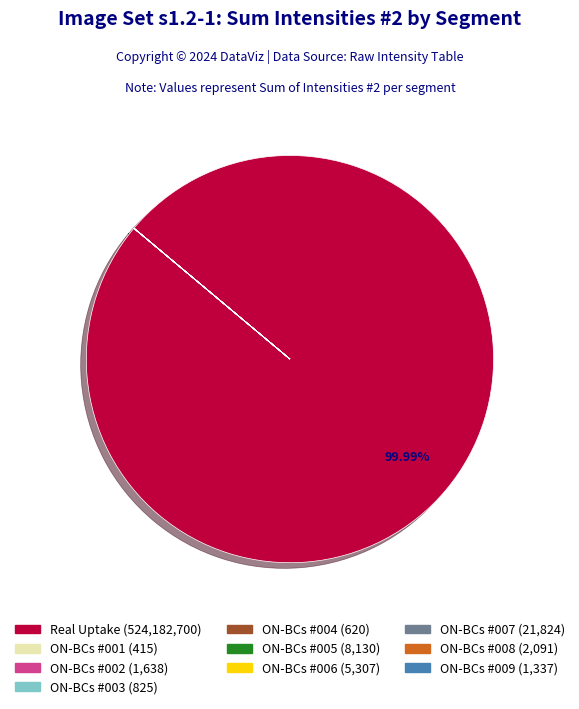

Does any single category account for the majority?

Yes